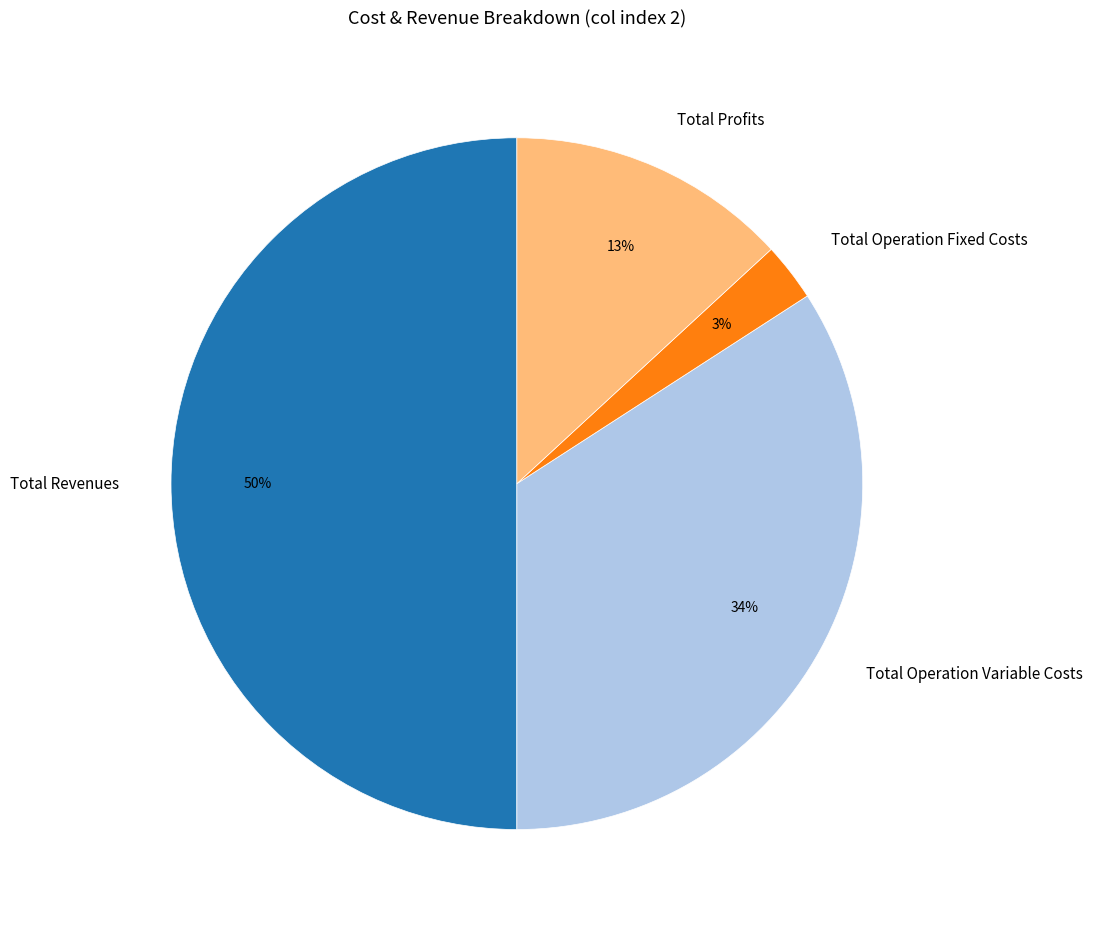

How many slices are in this pie chart?

4